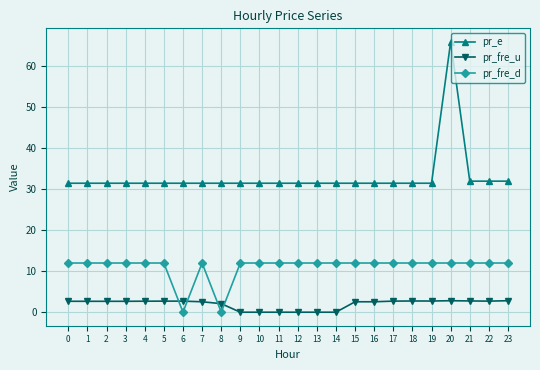

What is the sum of the pr_fre_u values at 15 and 10?

2.5